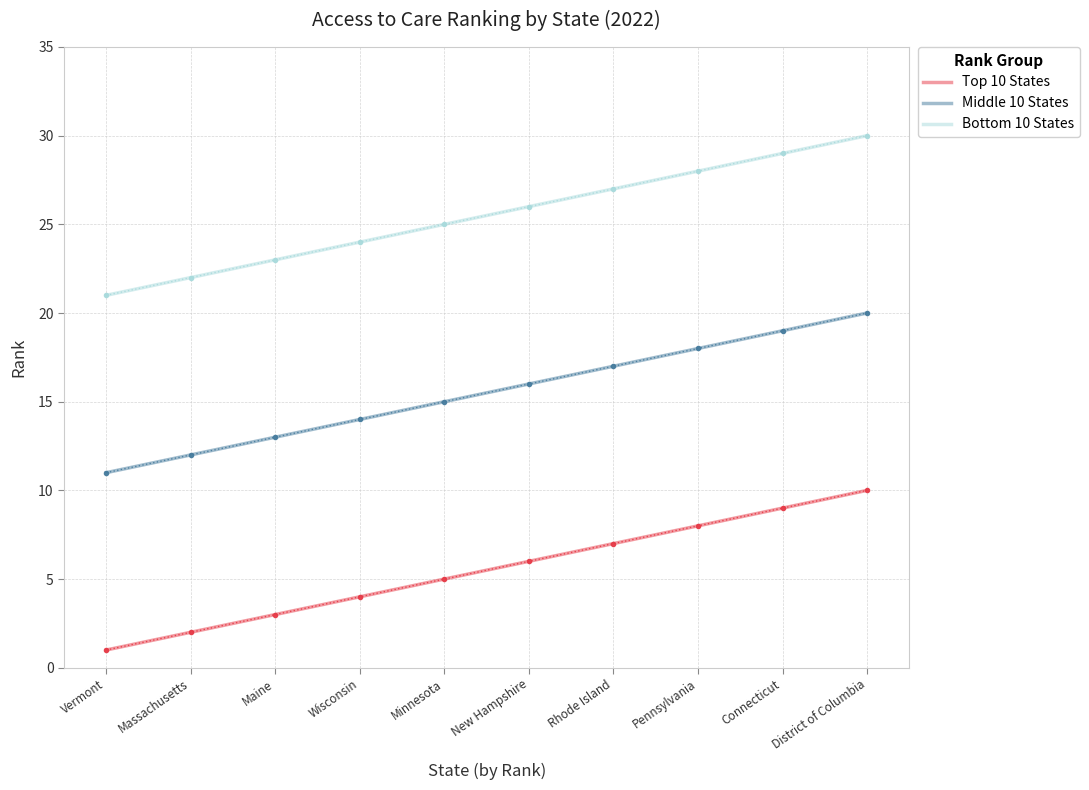

Rank the categories by Bottom 10 States value from highest to lowest.

District of Columbia, Connecticut, Pennsylvania, Rhode Island, New Hampshire, Minnesota, Wisconsin, Maine, Massachusetts, Vermont